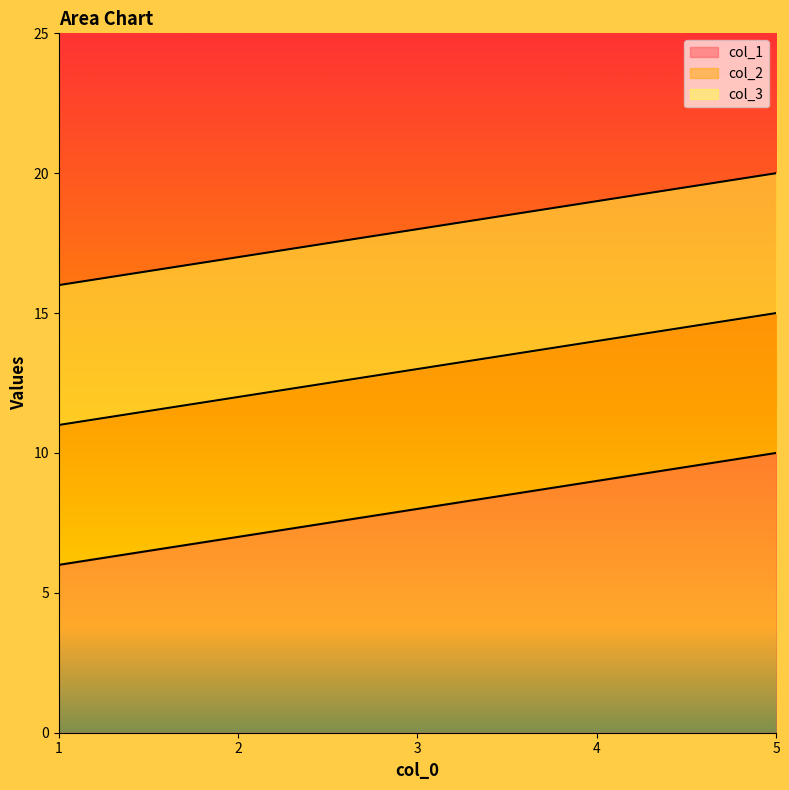

What is the sum of the col_3 values at 2 and 3?

35